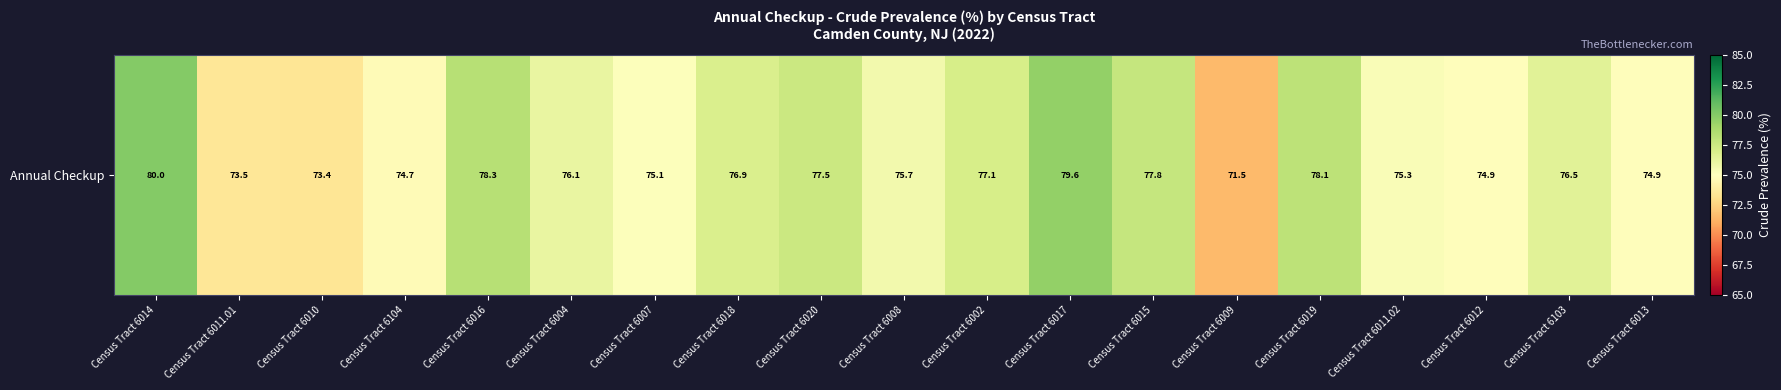

At which category does the chart reach its peak across all series?

Census Tract 6014